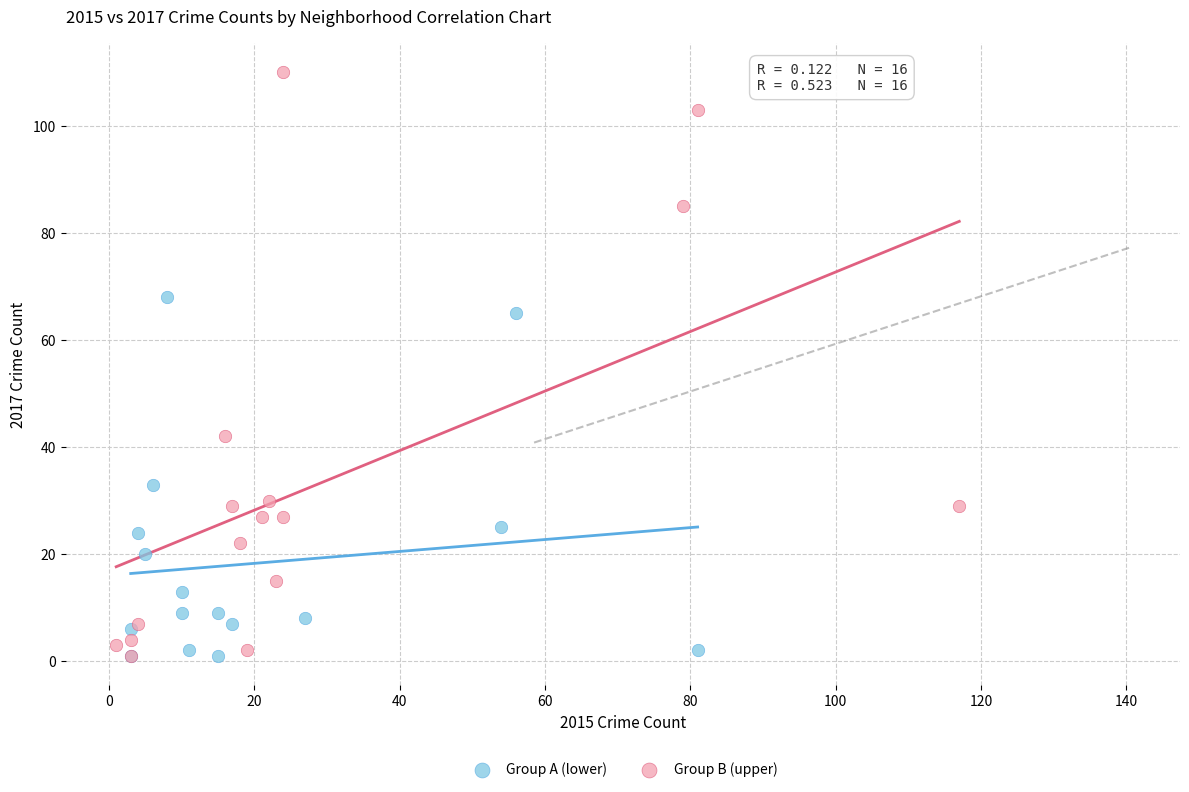

Which series has the widest spread of Y values?

Group B (upper)